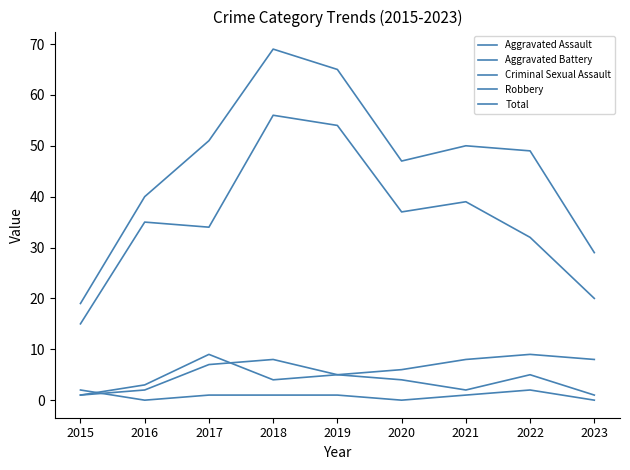

How many lines are shown in the chart?

5